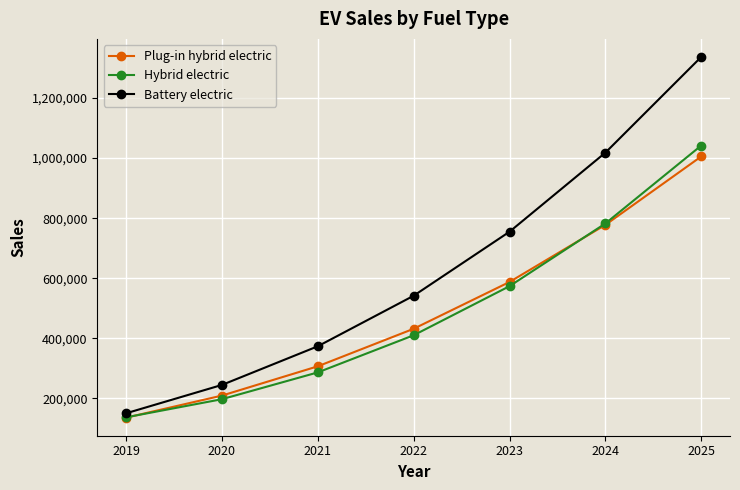

What is the difference between the second highest and second lowest values in the Battery electric series?

773217